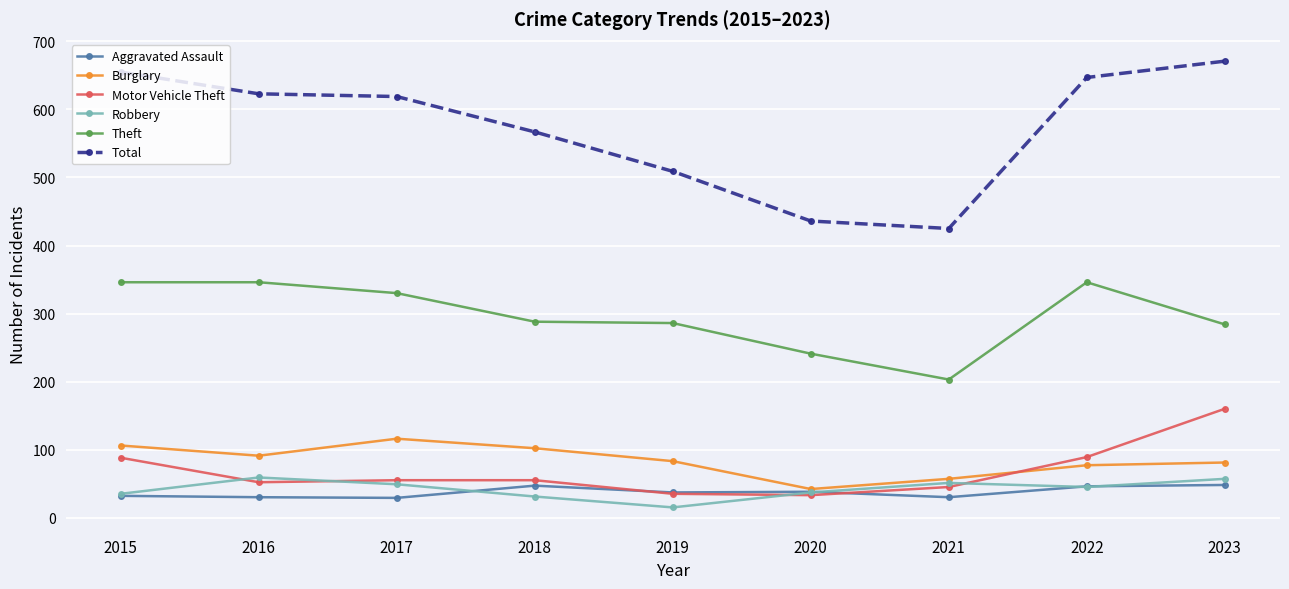

True or false: Total has more than 1 points higher than both neighbors.

False